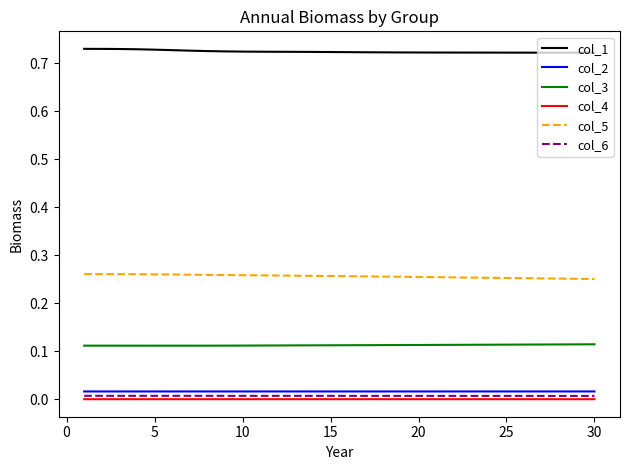

True or false: col_2 and col_5 cross at least once.

False